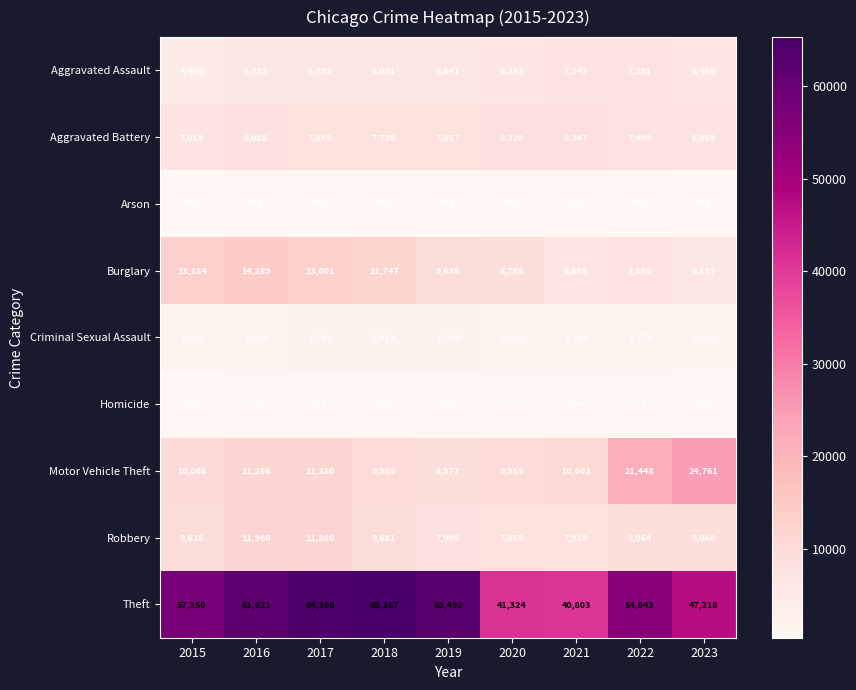

Rank the series by their maximum value, from lowest to highest.

Arson, Homicide, Criminal Sexual Assault, Aggravated Assault, Aggravated Battery, Robbery, Burglary, Motor Vehicle Theft, Theft